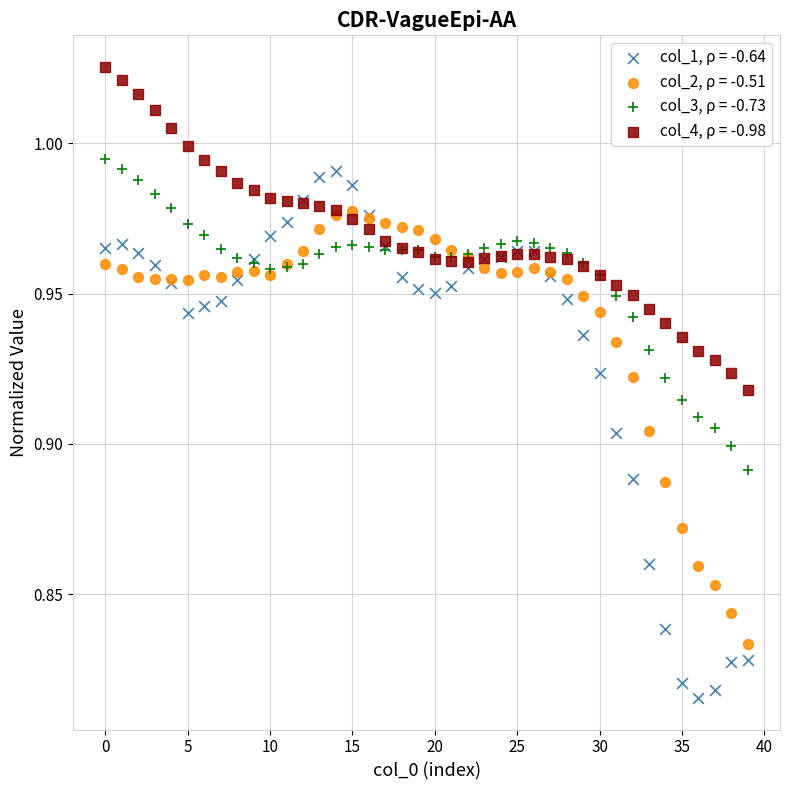

Which series has the largest Y range (max minus min)?

col_1, ρ = -0.64